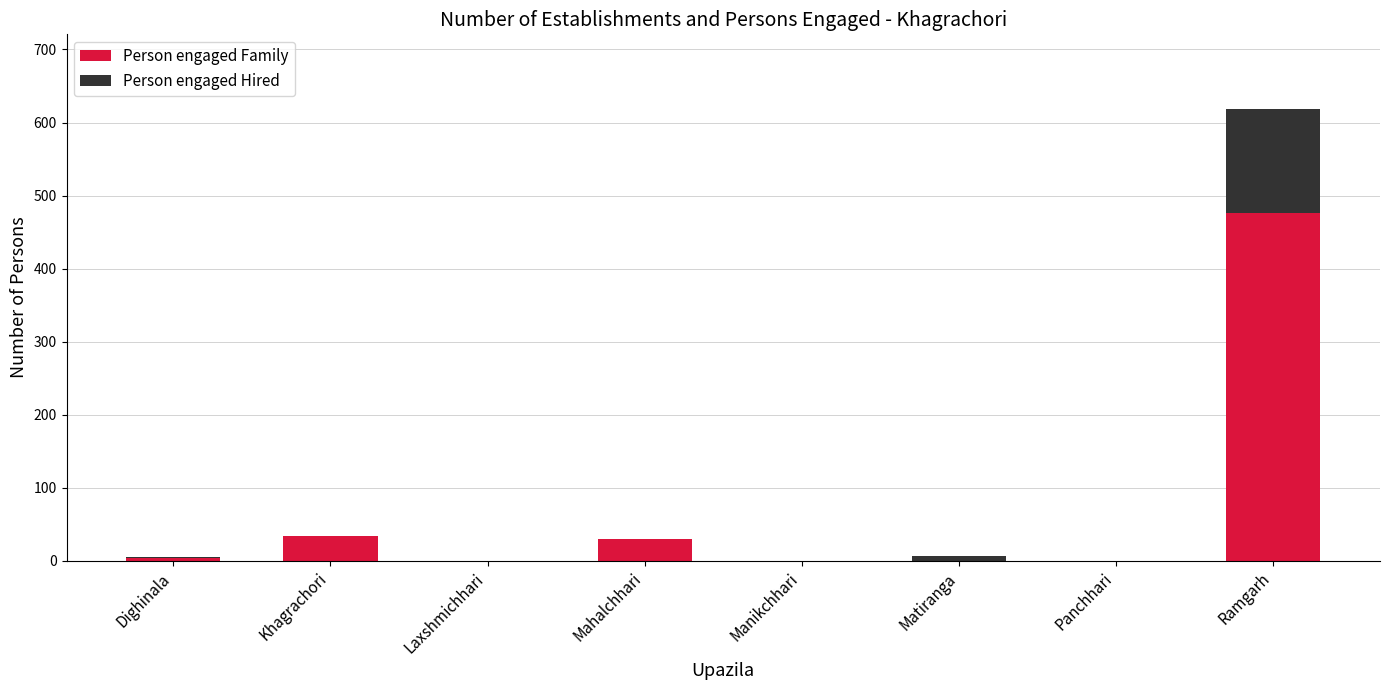

At which category is the sum across all series the highest?

Ramgarh